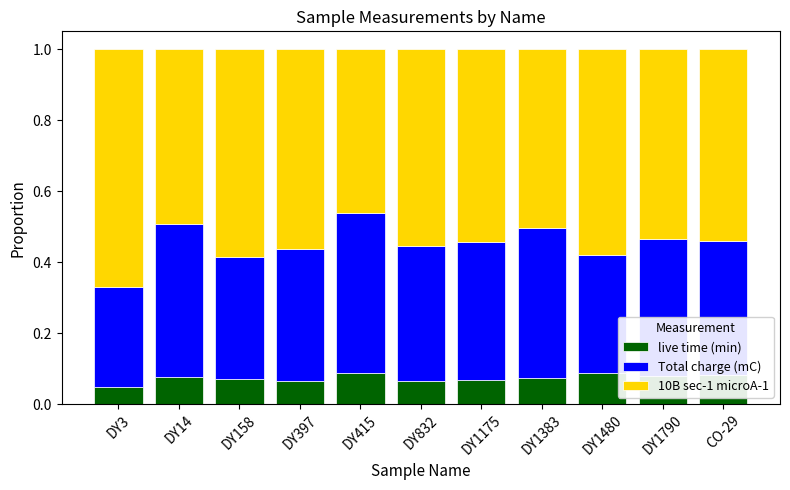

What is the sum of all live time (min) values?

0.8